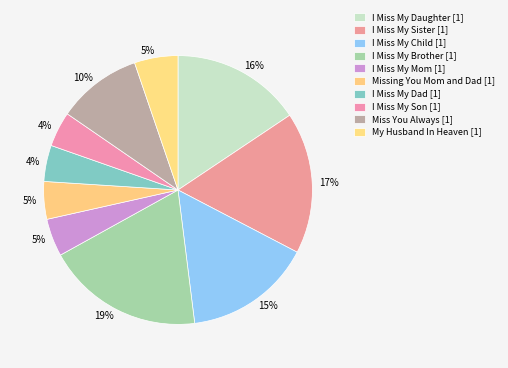

Which category has the smallest portion of the pie?

I Miss My Son